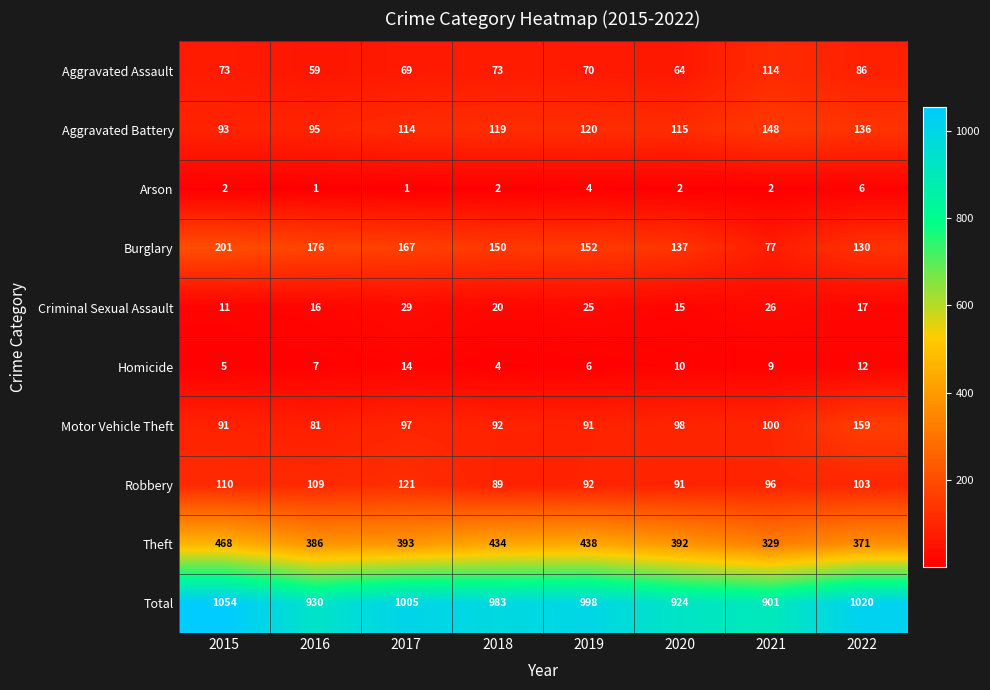

Where is Burglary nearest to the value 139?

2020